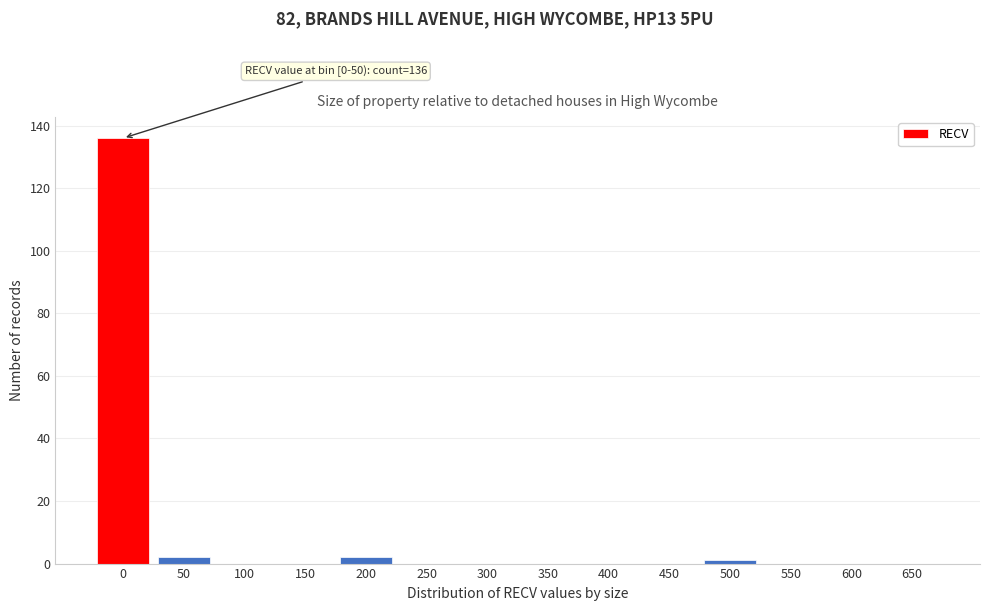

Reading left to right, what are all the values shown in this chart?

0=136	50=2	100=0	150=0	200=2	250=0	300=0	350=0	400=0	450=0	500=1	550=0	600=0	650=0